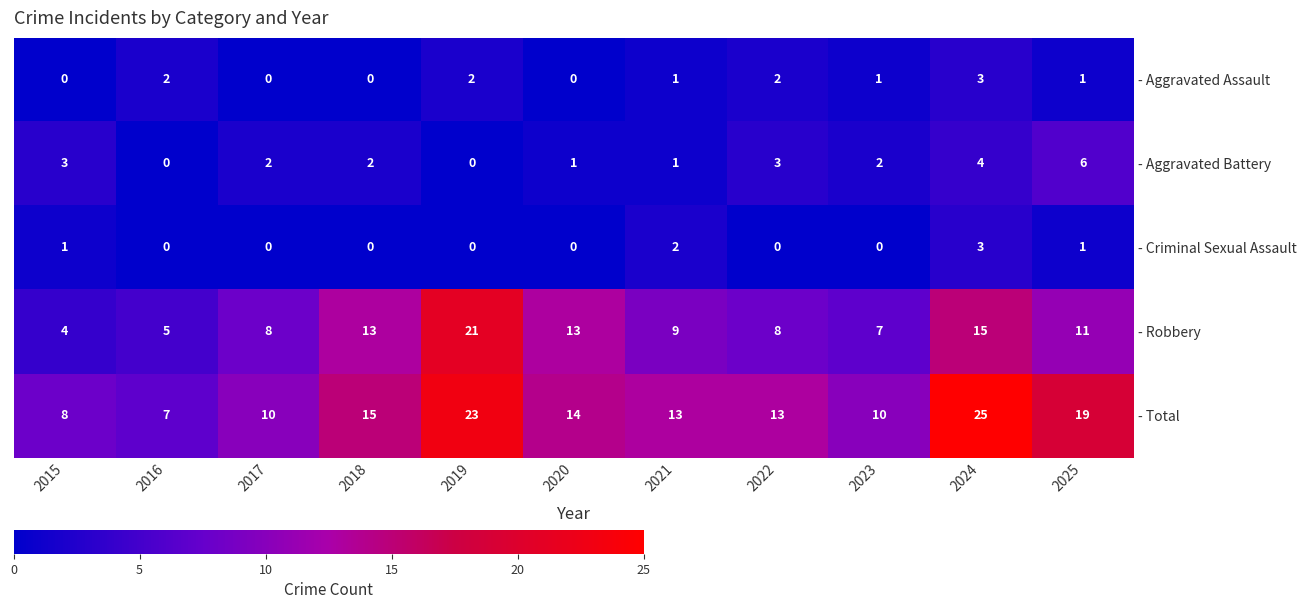

True or false: - Aggravated Battery has a value of 3 at 2022.

True